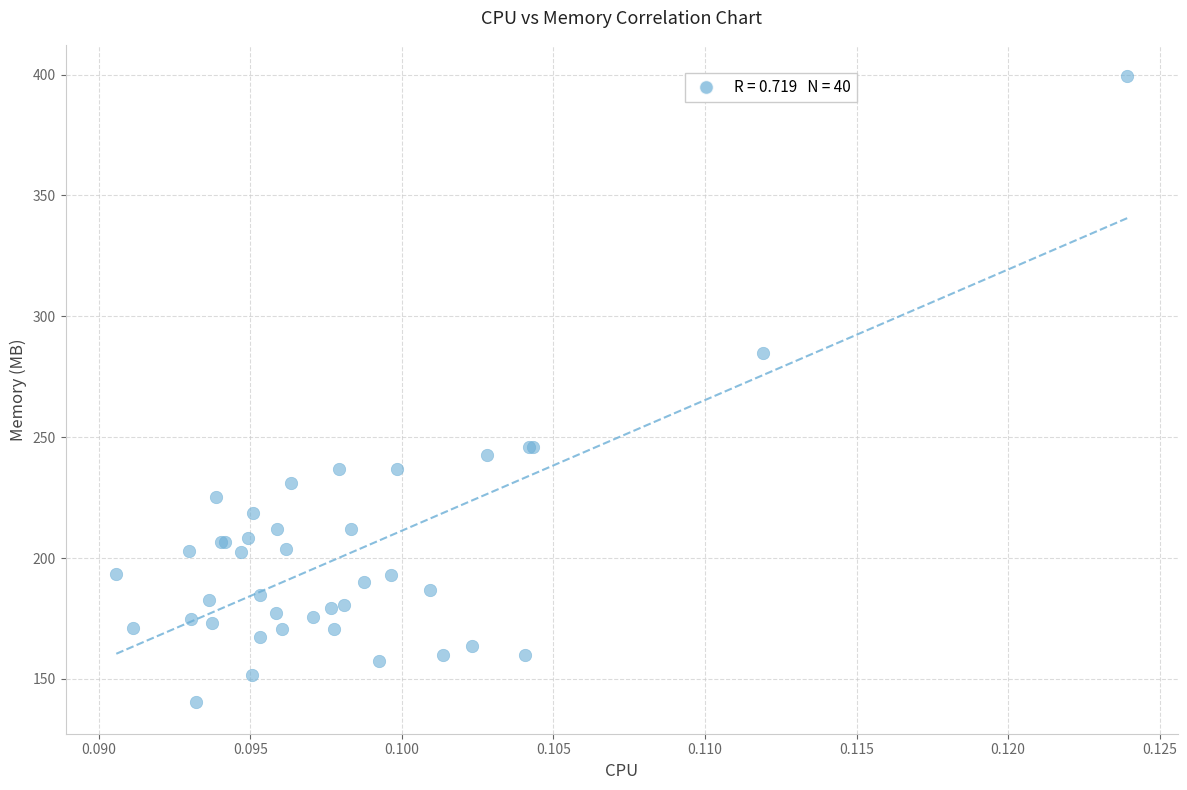

What Y value in the scatter plot is closest to 269?

284.7